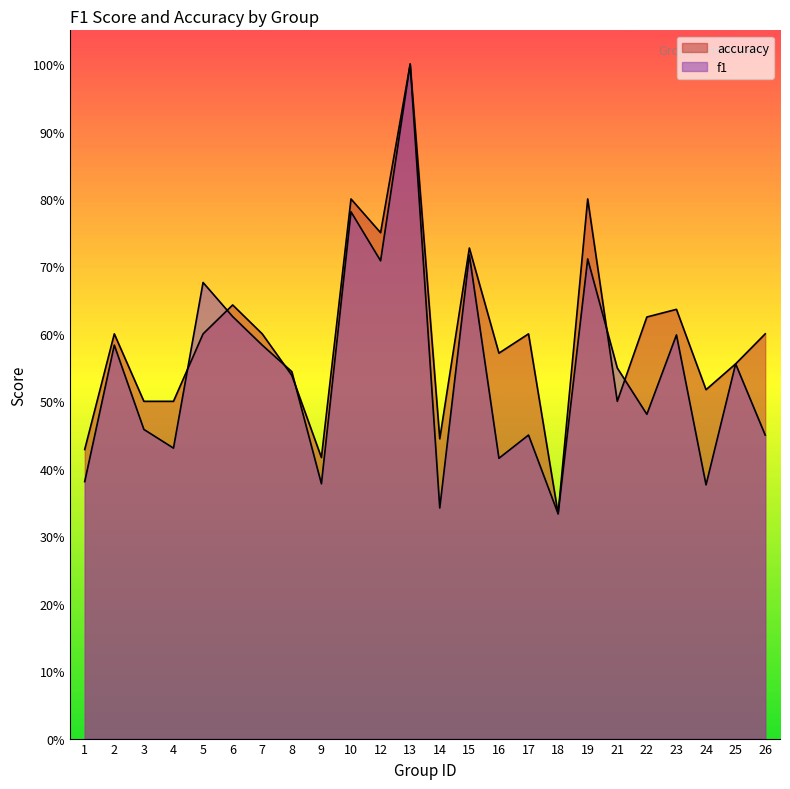

What is the approximate value of f1 at 21?

0.5